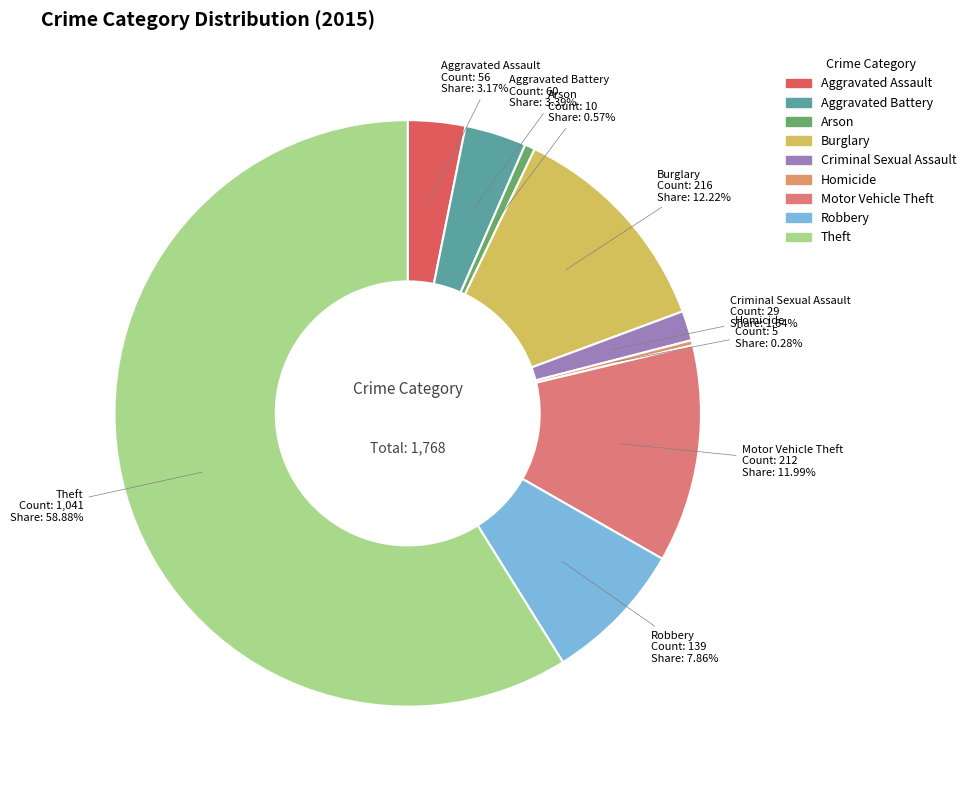

What is the total percentage of Aggravated Assault and Motor Vehicle Theft?

15.2%